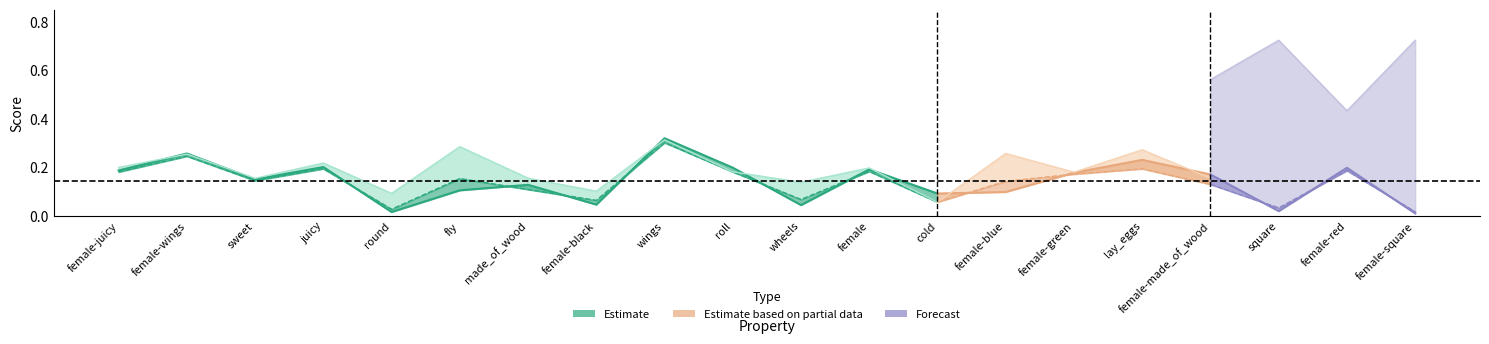

What is the label of the 10th point from the left?

roll